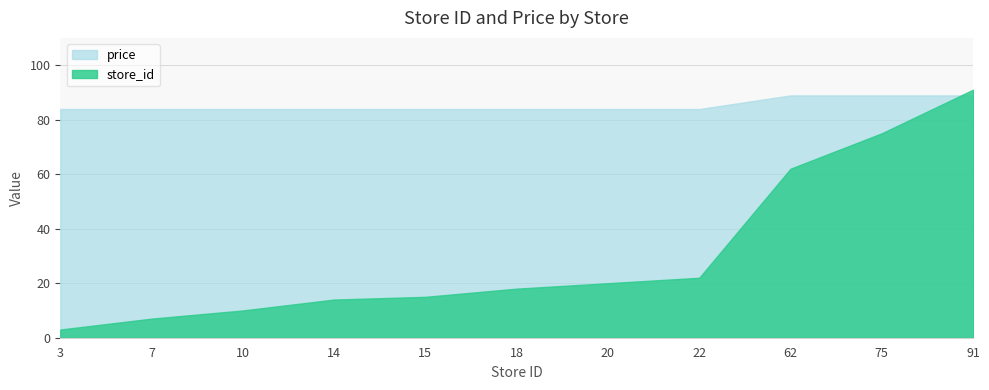

The value of store_id at 10 is 16.1. True or false?

False